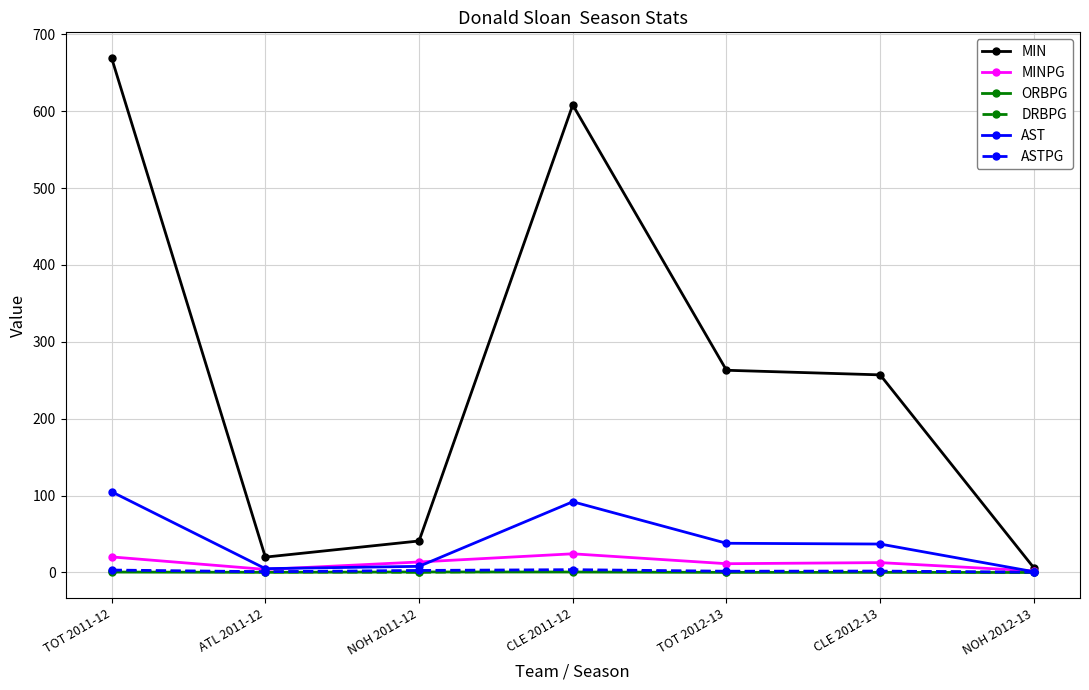

What is the label of the 1st point from the left?

TOT 2011-12